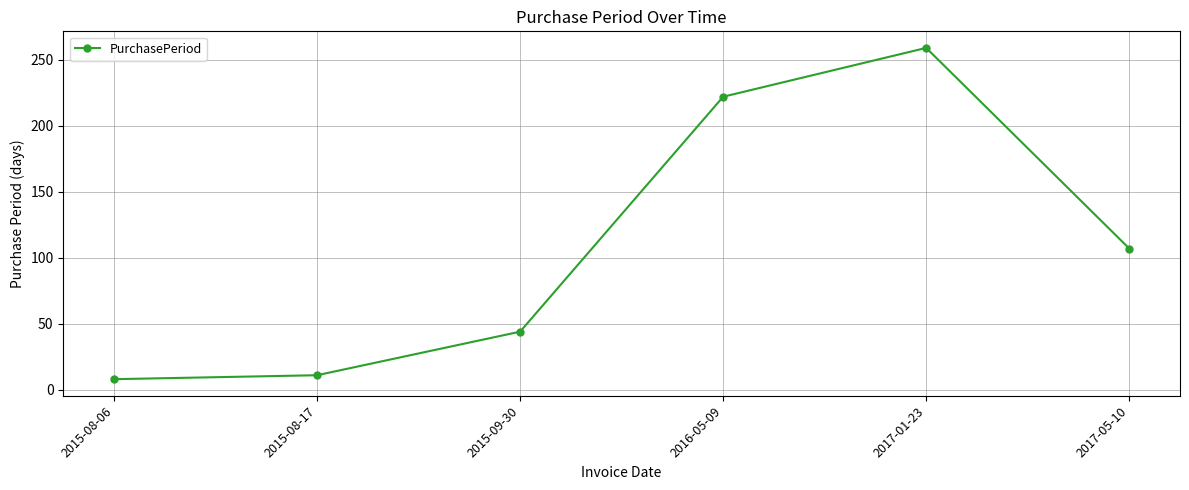

At which label is the value closest to 133?

2017-05-10